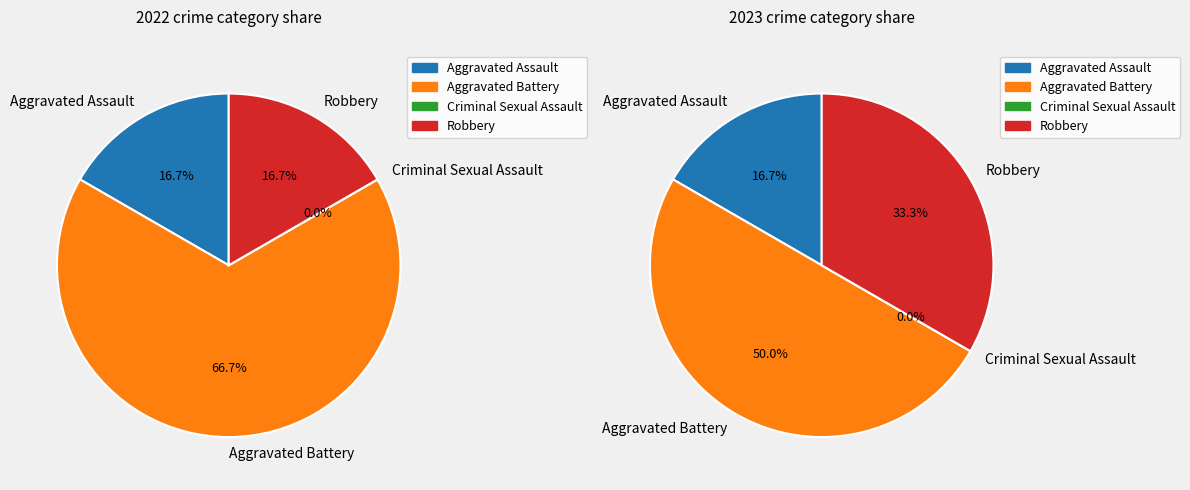

Is there any slice that represents more than half of the pie?

No